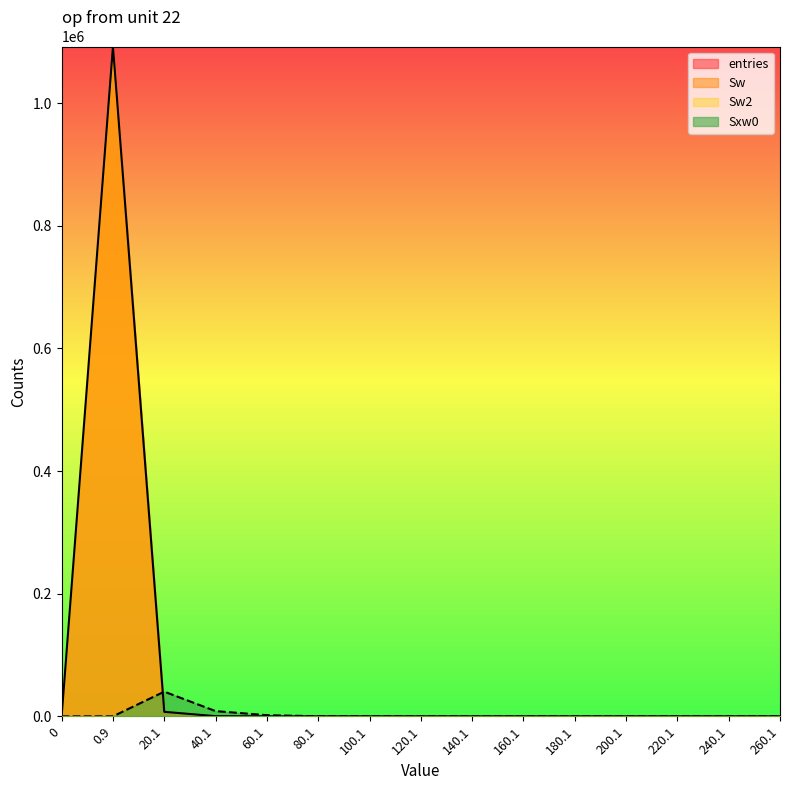

Does the chart display data point markers on the line(s)?

No